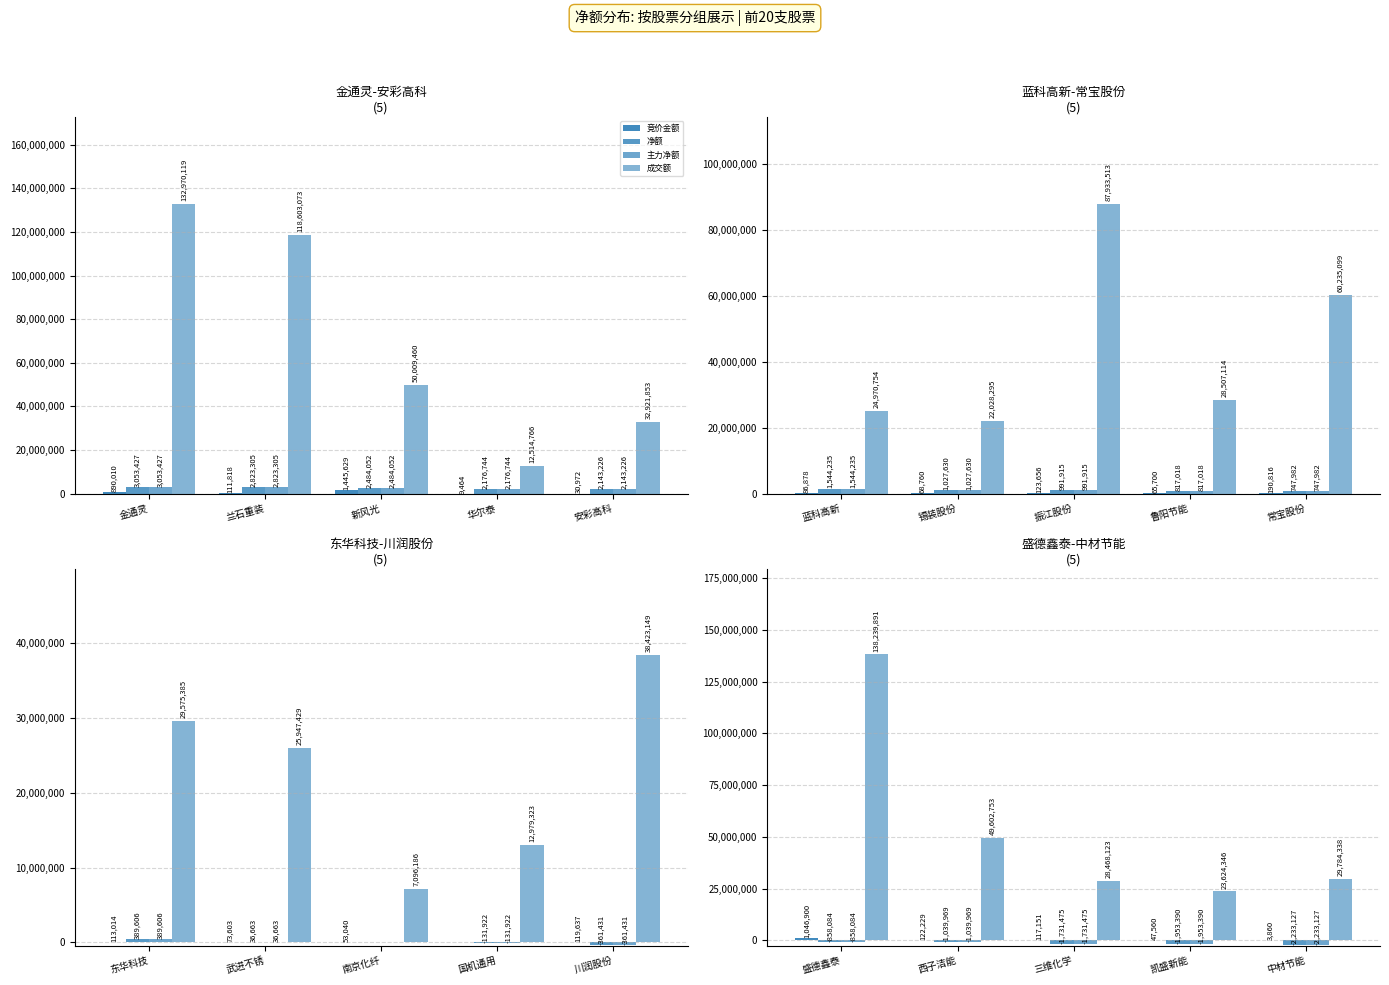

How many distinct data groups are displayed?

4